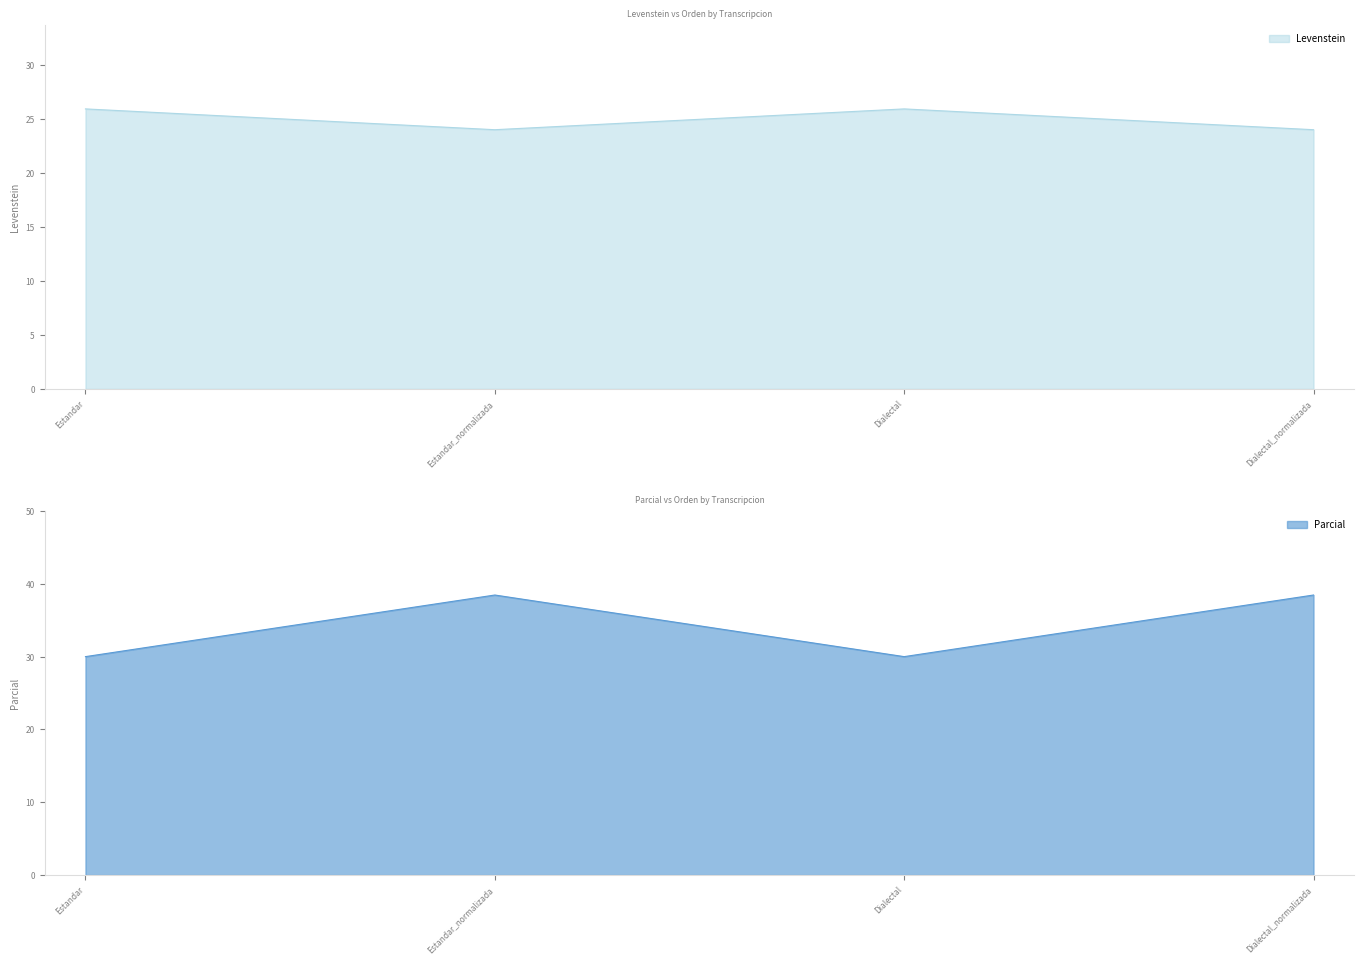

At how many categories does at least one series exceed 32?

2